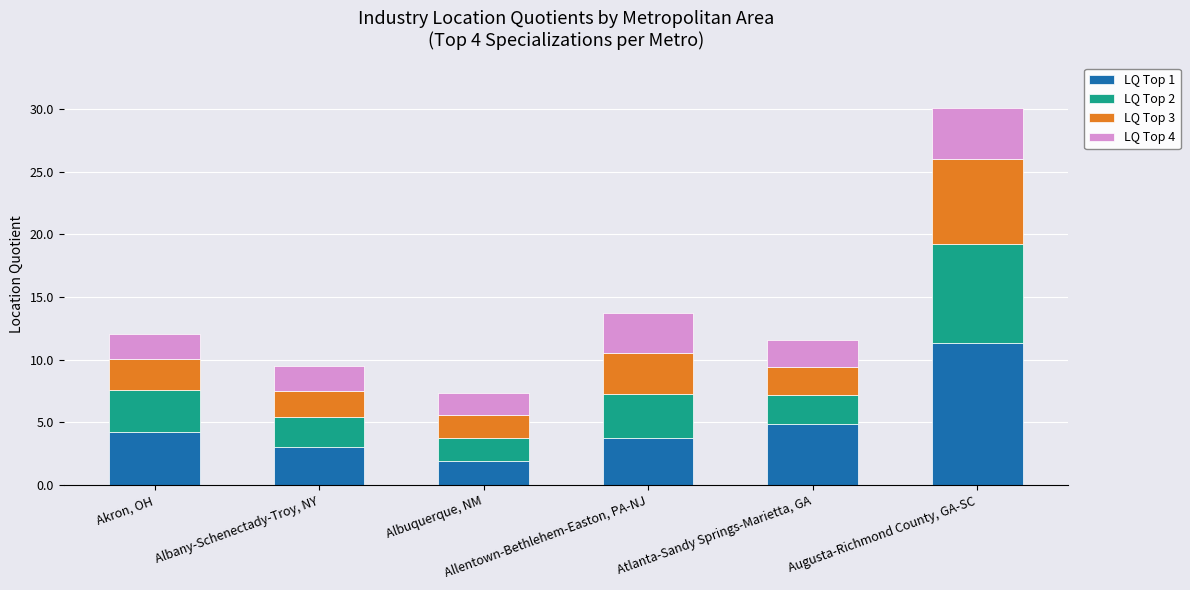

How many categories are shown in the chart?

6